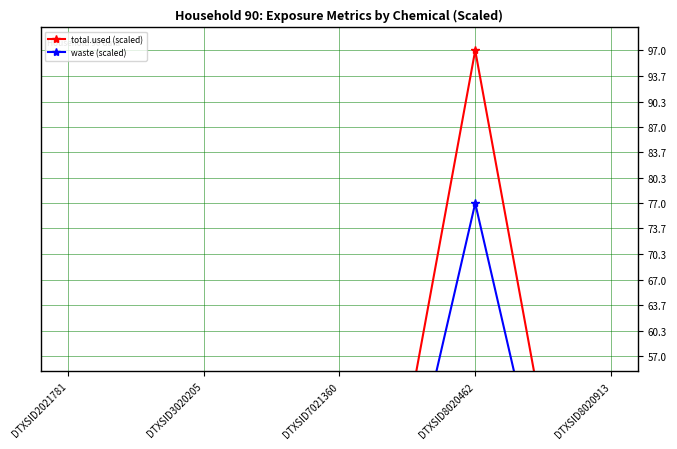

True or false: waste (scaled) has more than 1 points higher than both neighbors.

False